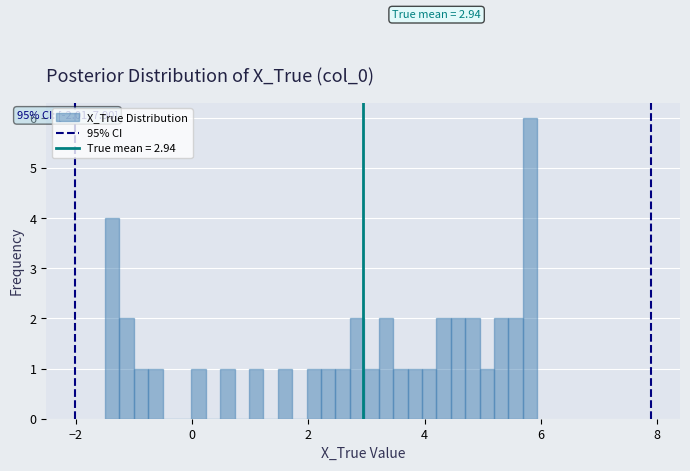

Around what value on the x-axis is the tallest bar? Give the approximate position of its centre, as read against the axis.

5.8